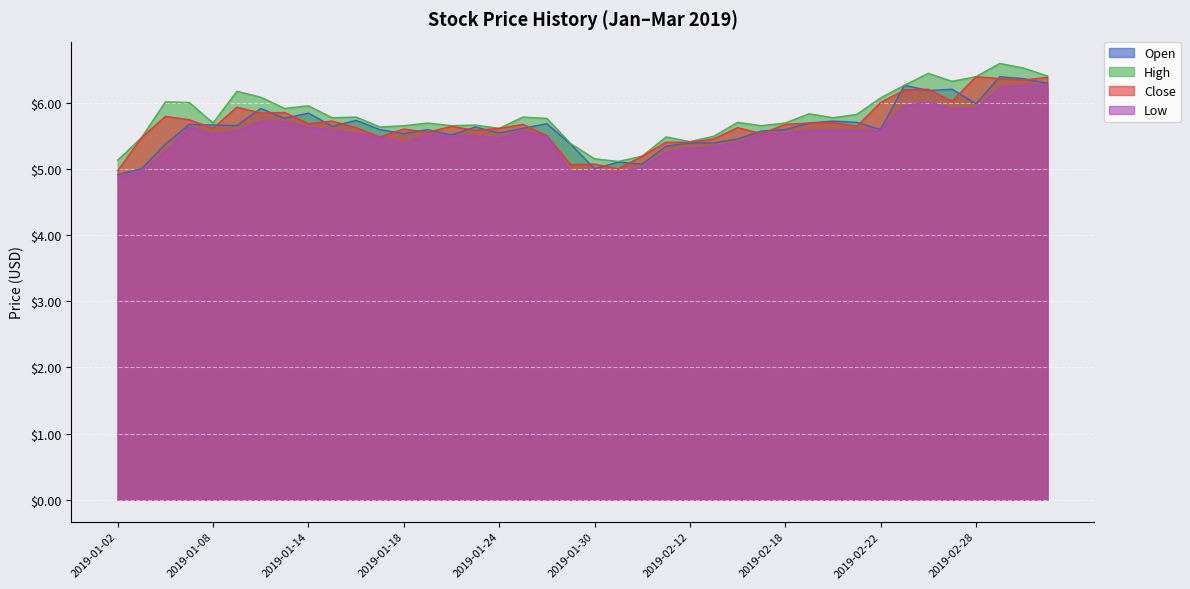

What position from the right is 2019-01-11?

33